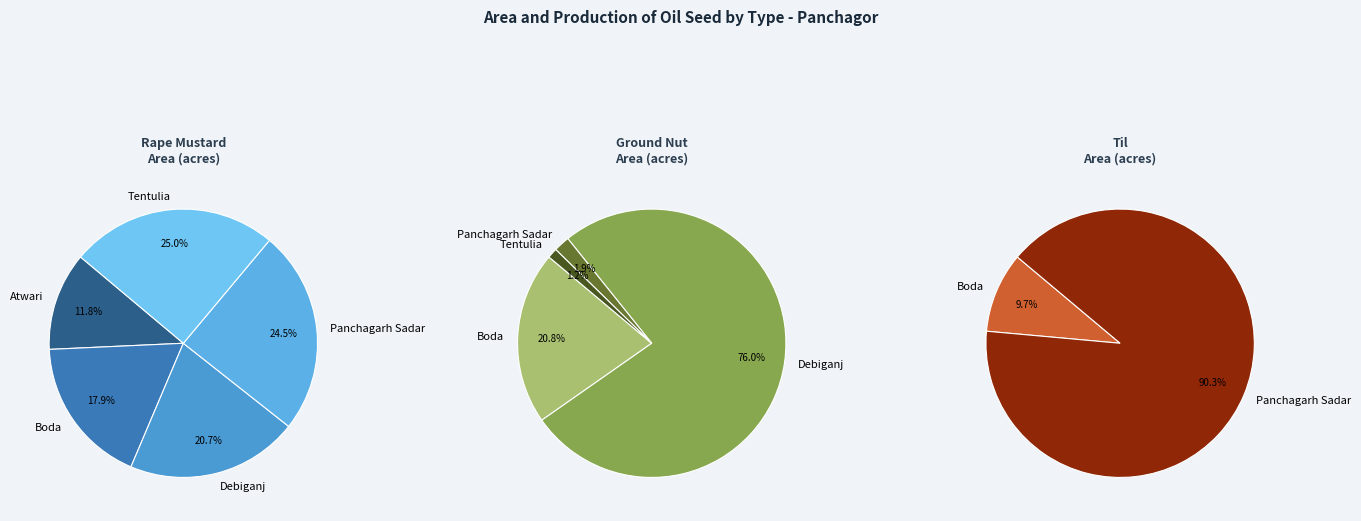

At Atwari, list the series in order from largest to smallest.

Rape mustard, Ground nut, Til